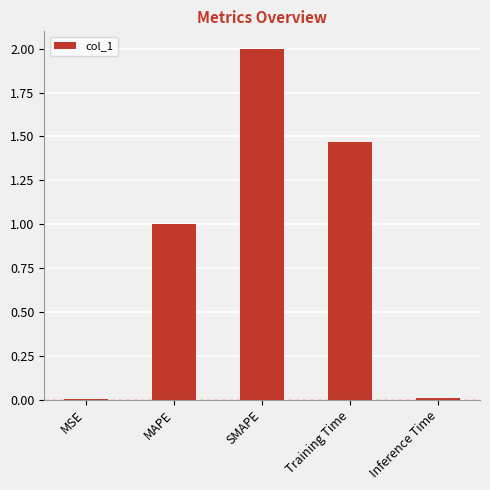

What is the sum of the values at Training Time and MAPE?

2.5